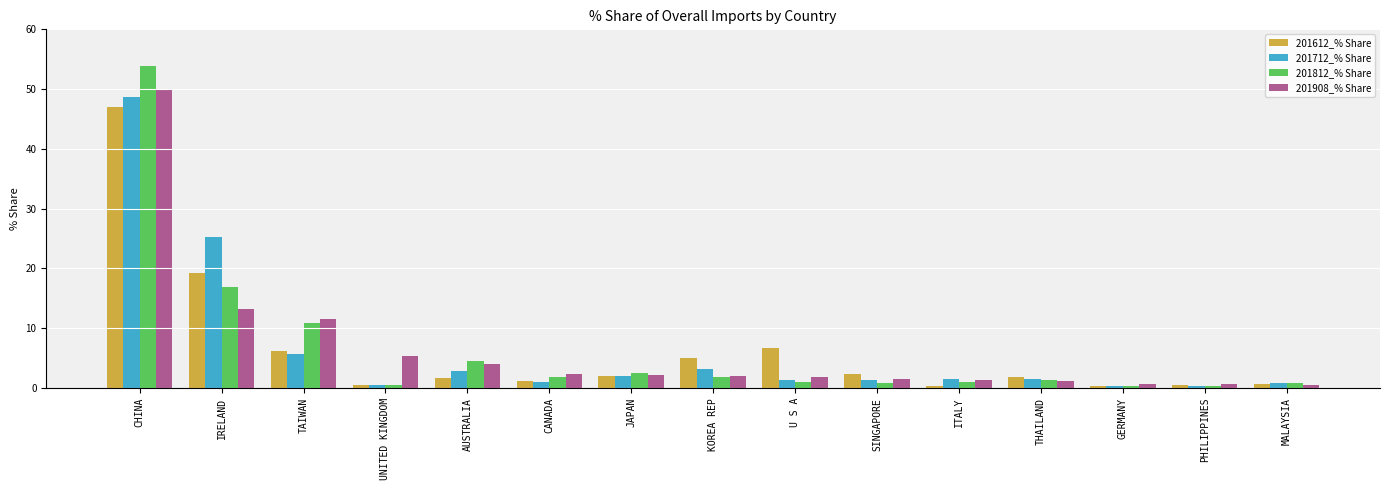

What is the highest value of the 201712_% Share series?

48.7